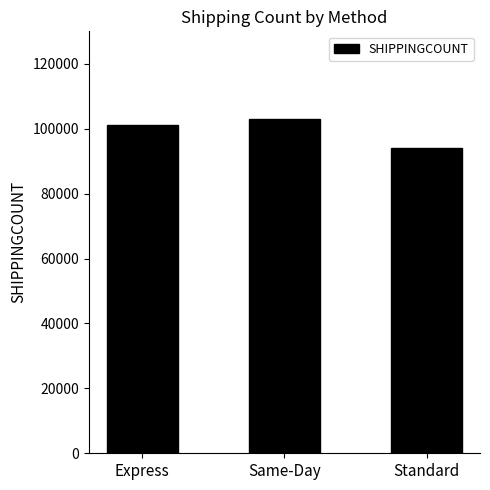

What is the change in value from Same-Day to Standard?

-8820